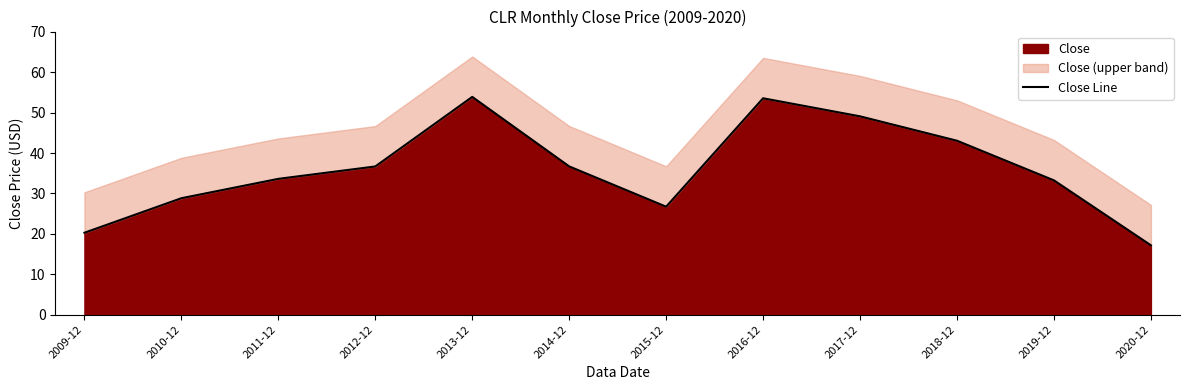

Read the value at 2009-12.

20.3